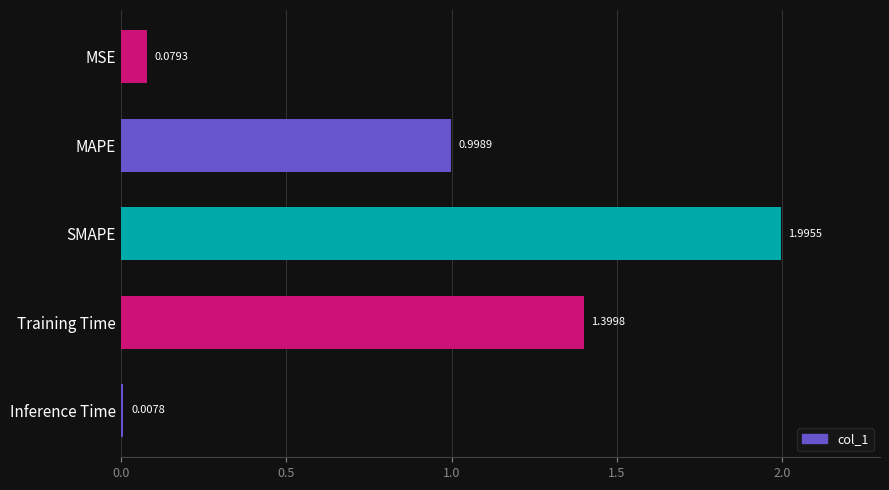

What is the label of the 2nd bar from the bottom?

Training Time